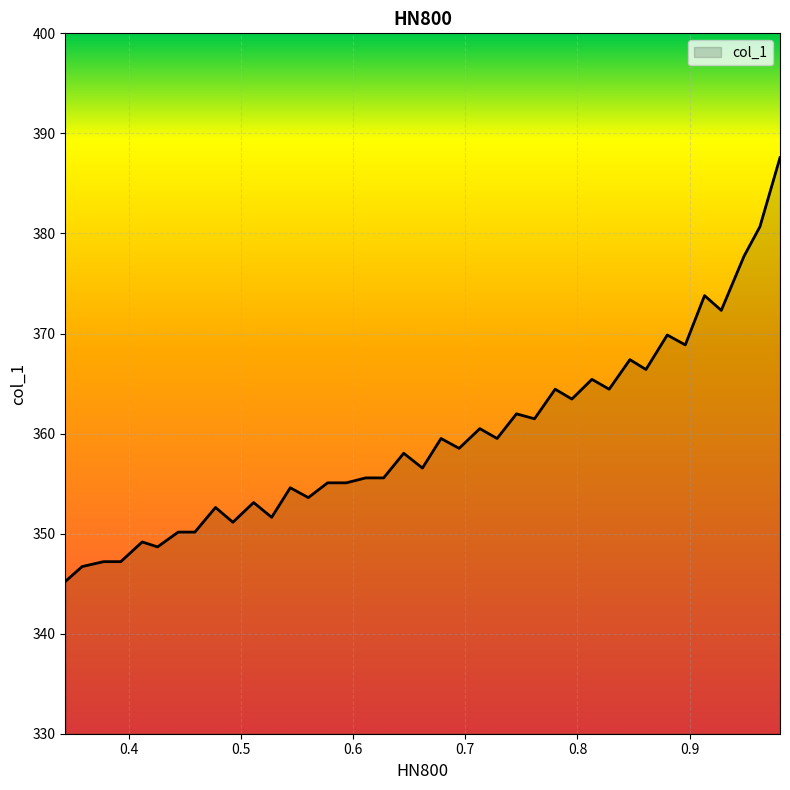

What is the smallest value displayed?

345.2